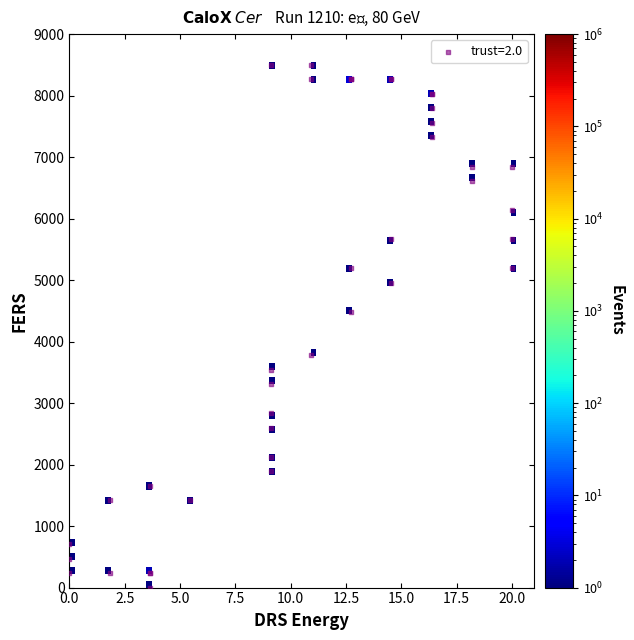

What Y value in the scatter plot is closest to 4250?

4486.1